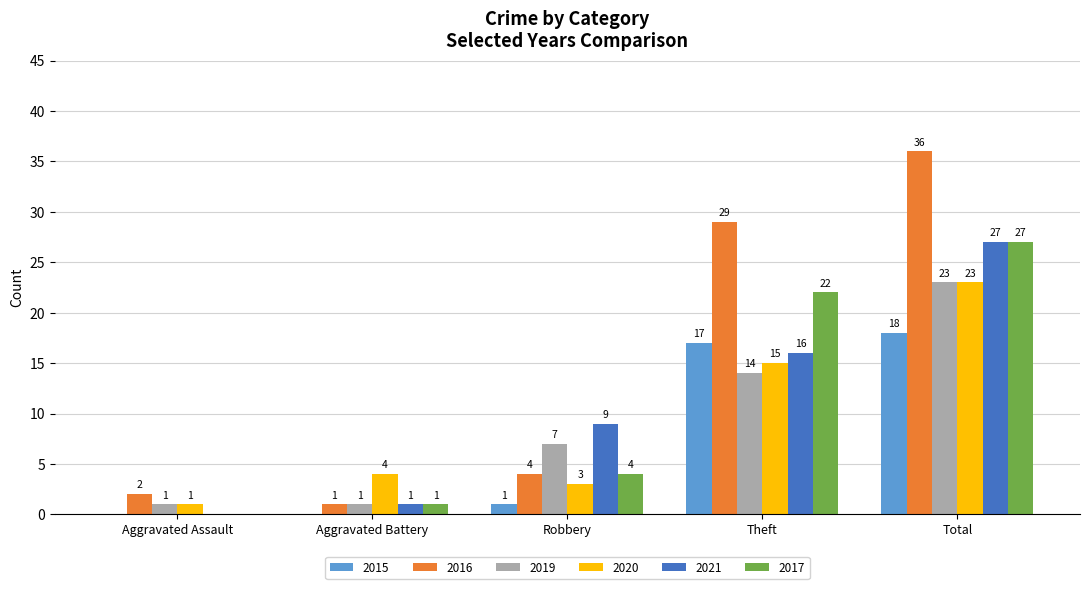

Which category has the highest value across all series?

Total